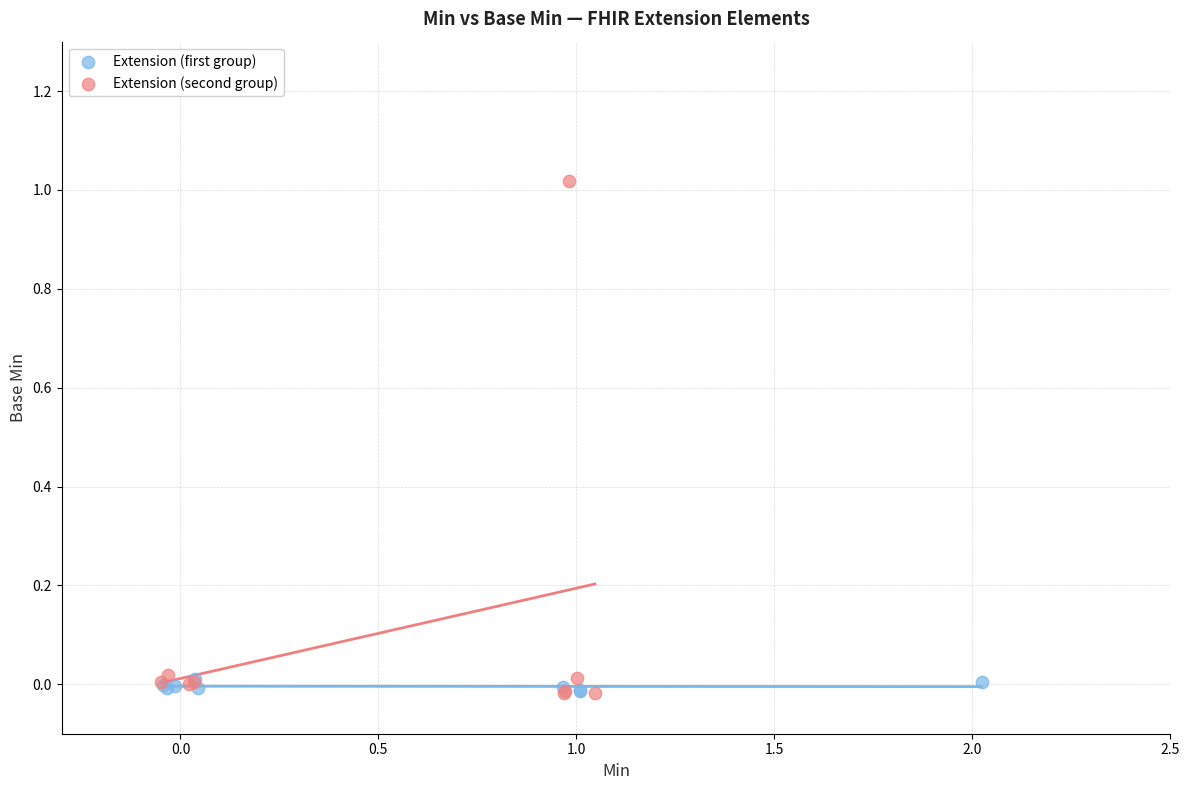

Which series reaches the maximum Y coordinate?

Extension (second group)